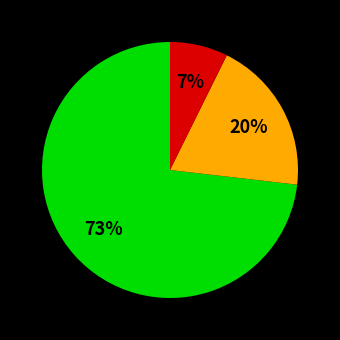

To the nearest percent, what is the average slice percentage?

33%